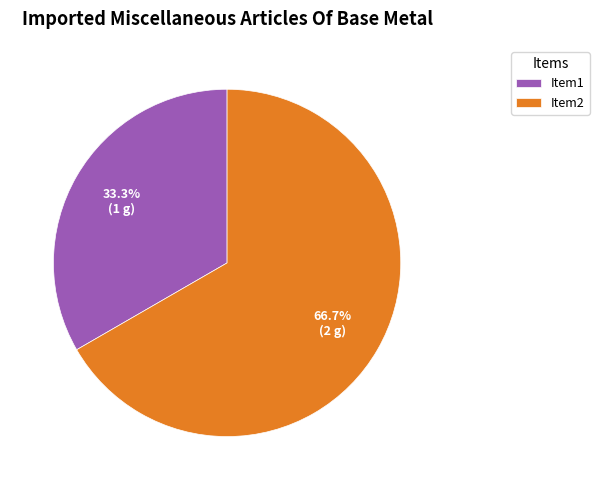

What portion of the pie excludes Item2?

33.3%